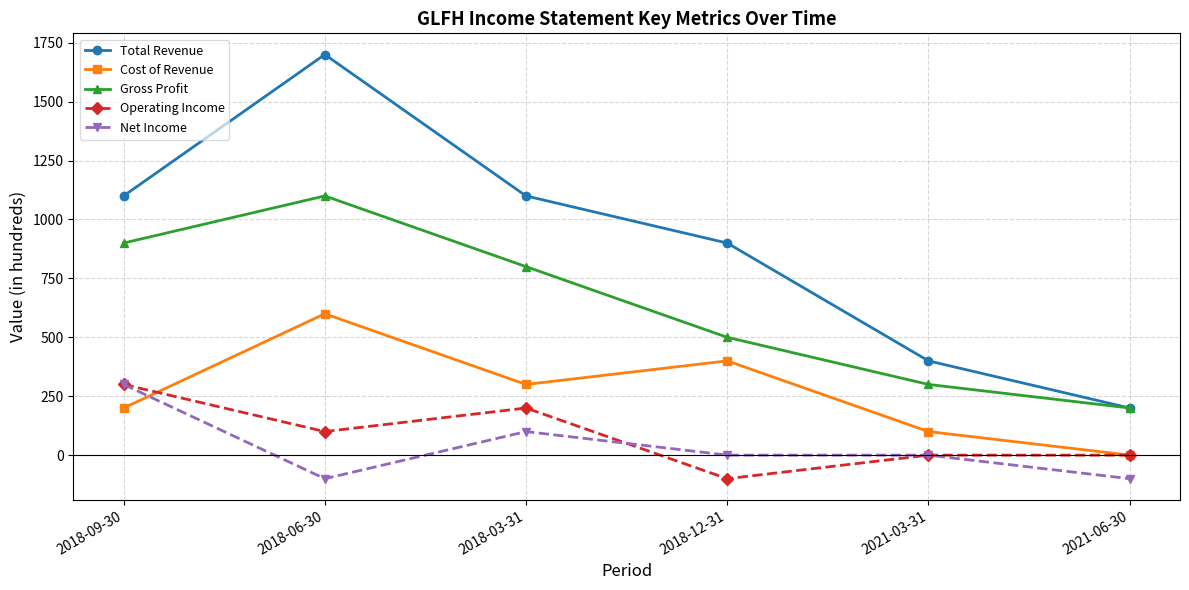

Reading left to right, transcribe all the data shown in this chart.

Total Revenue: 1100	1700	1100	900	400	200
Cost of Revenue: 200	600	300	400	100	0
Gross Profit: 900	1100	800	500	300	200
Operating Income: 300	100	200	-100	0	0
Net Income: 300	-100	100	0	0	-100